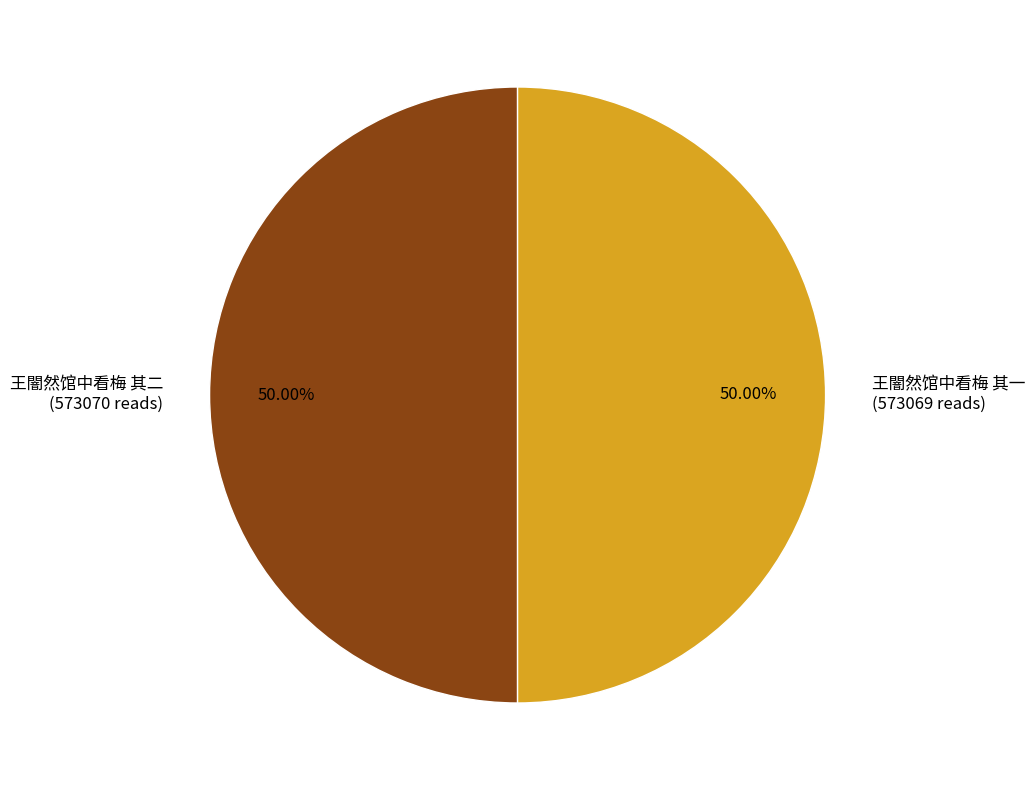

What is the ratio of the value at 王闇然馆中看梅 其二 to the value at 王闇然馆中看梅 其一?

1.0